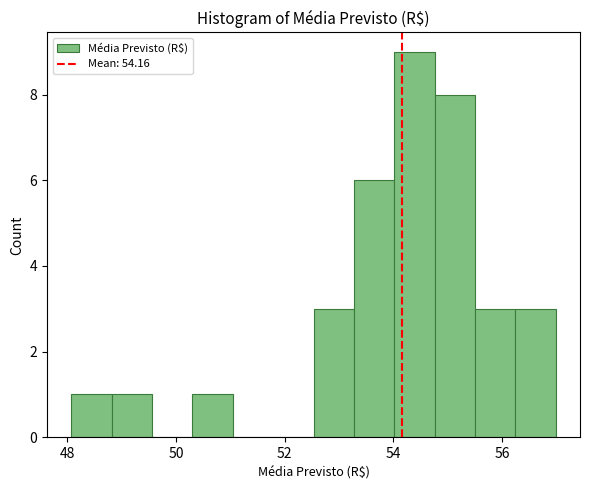

Around what value on the x-axis is the tallest bar? Give the approximate position of its centre, as read against the axis.

54.4